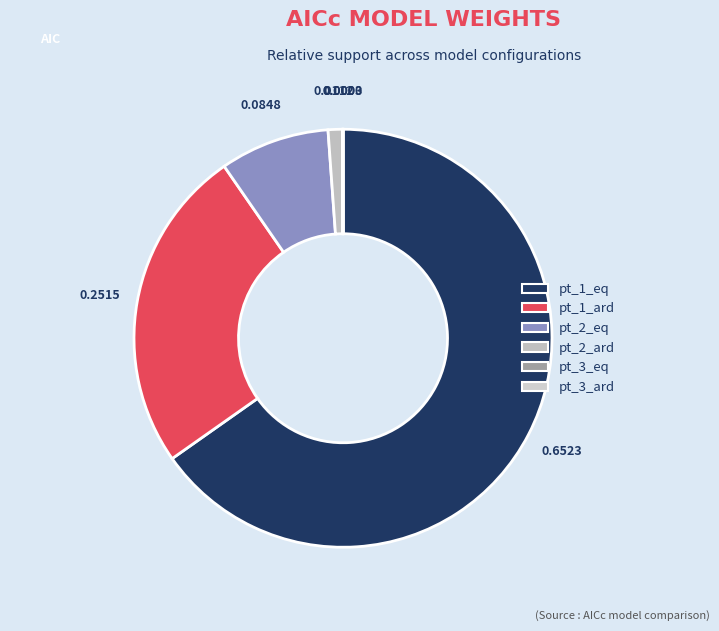

Which slice is the smallest?

pt_3_ard